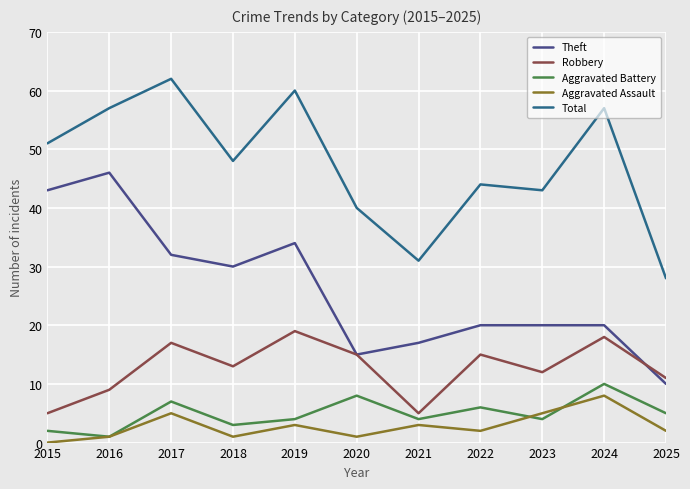

True or false: Aggravated Battery has more than 0 points higher than both neighbors.

True